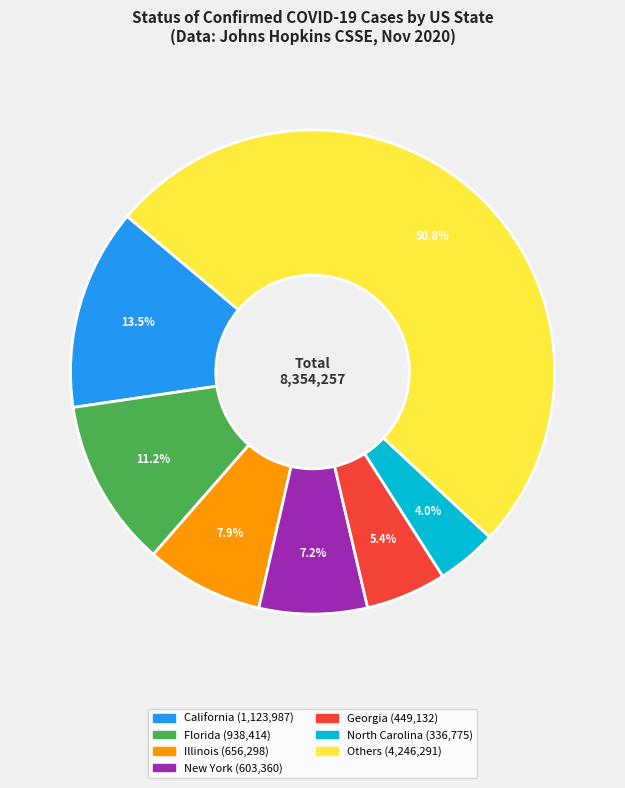

Does any single category account for the majority?

Yes